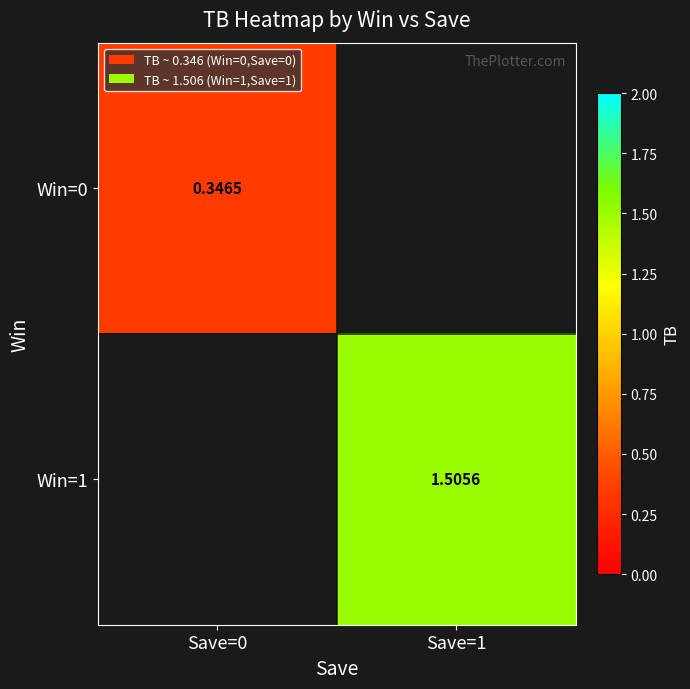

How many distinct data groups are displayed?

2